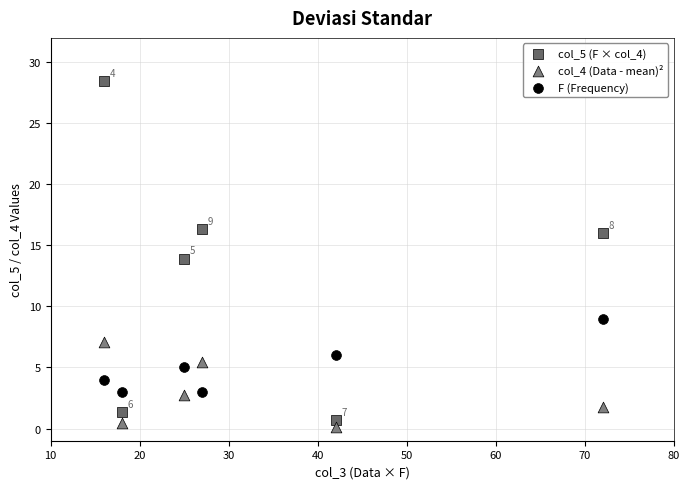

Across all data points, what is the range of X values (max minus min)?

56.0